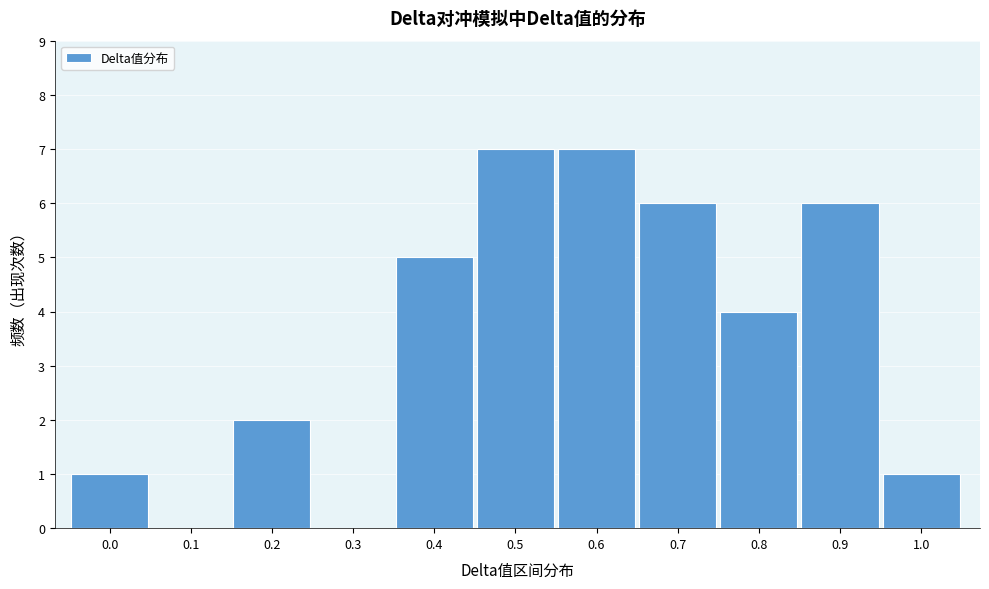

Reading right to left, transcribe all the data shown in this chart.

1.0=1	0.9=6	0.8=4	0.7=6	0.6=7	0.5=7	0.4=5	0.3=0	0.2=2	0.1=0	0.0=1